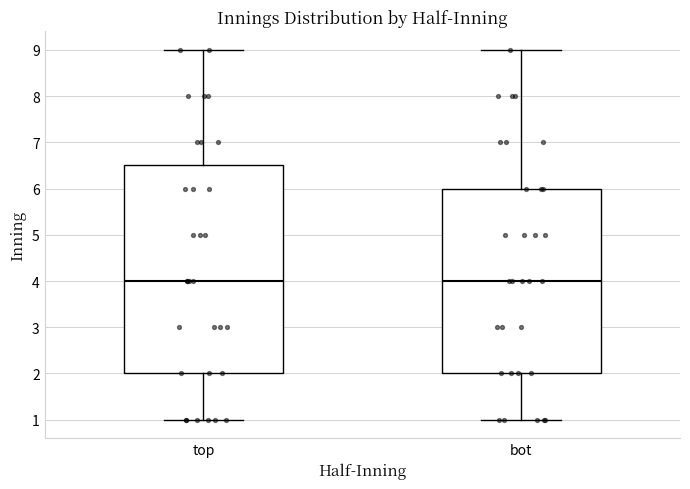

Reading left to right, read every box against the y-axis: the position of its median line, the range the box covers, and the ends of its whiskers. The values are not printed on the chart, so give them approximately, as read against the axis.

top: median 4.0, box 2.0 to 6.5, whiskers 1.0 to 9.0
bot: median 4.0, box 2.0 to 6.0, whiskers 1.0 to 9.0